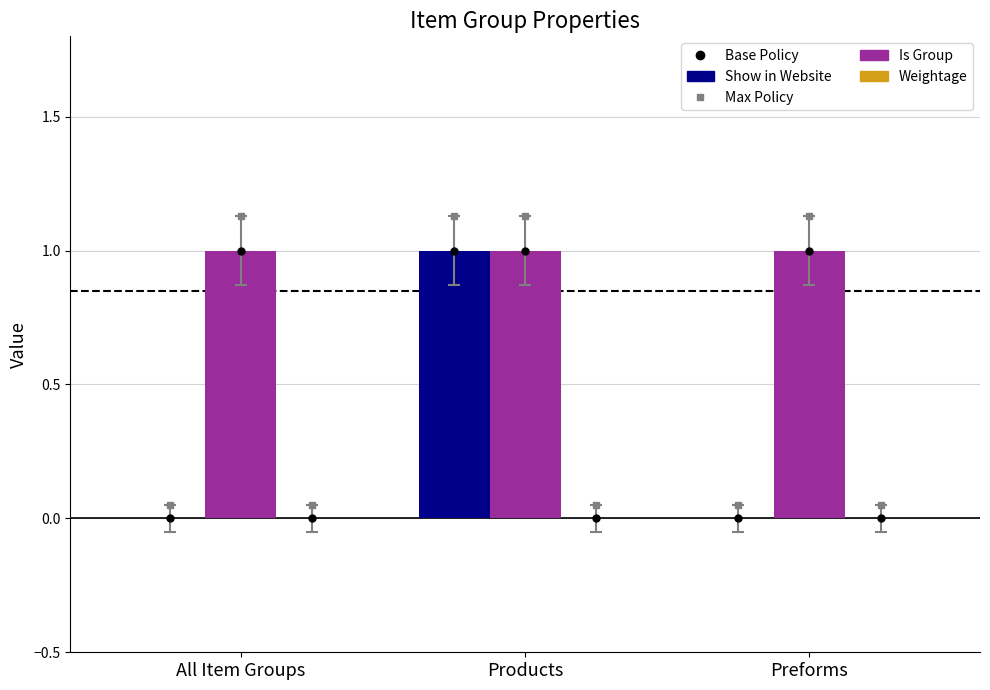

What is the spread (max minus min) of values at All Item Groups?

1